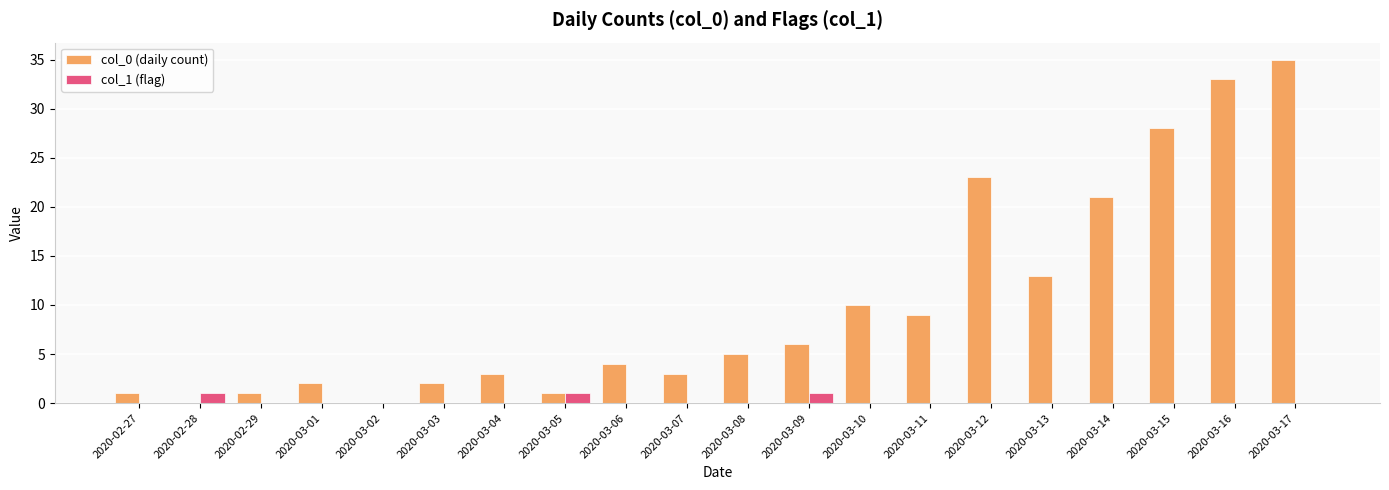

True or false: col_0 (daily count) has a value of 18 at 2020-02-28.

False